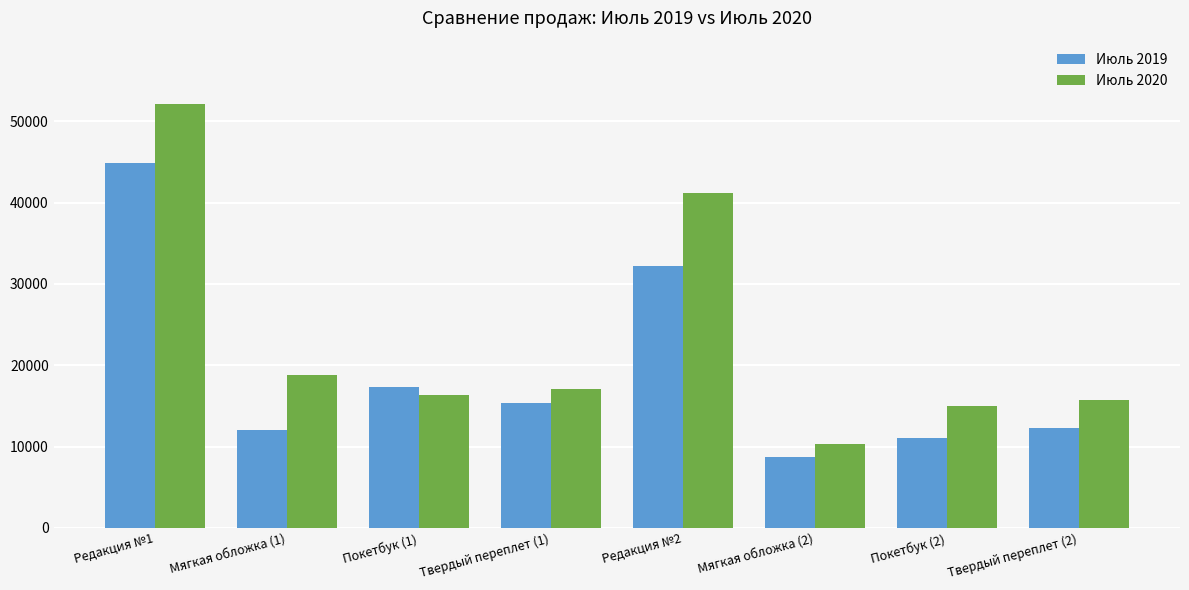

Reading right to left, what are all the values shown in this chart?

Июль 2019: 12334	11057	8780	32171	15403	17364	12049	44816
Июль 2020: 15767	15052	10381	41200	17022	16310	18763	52095